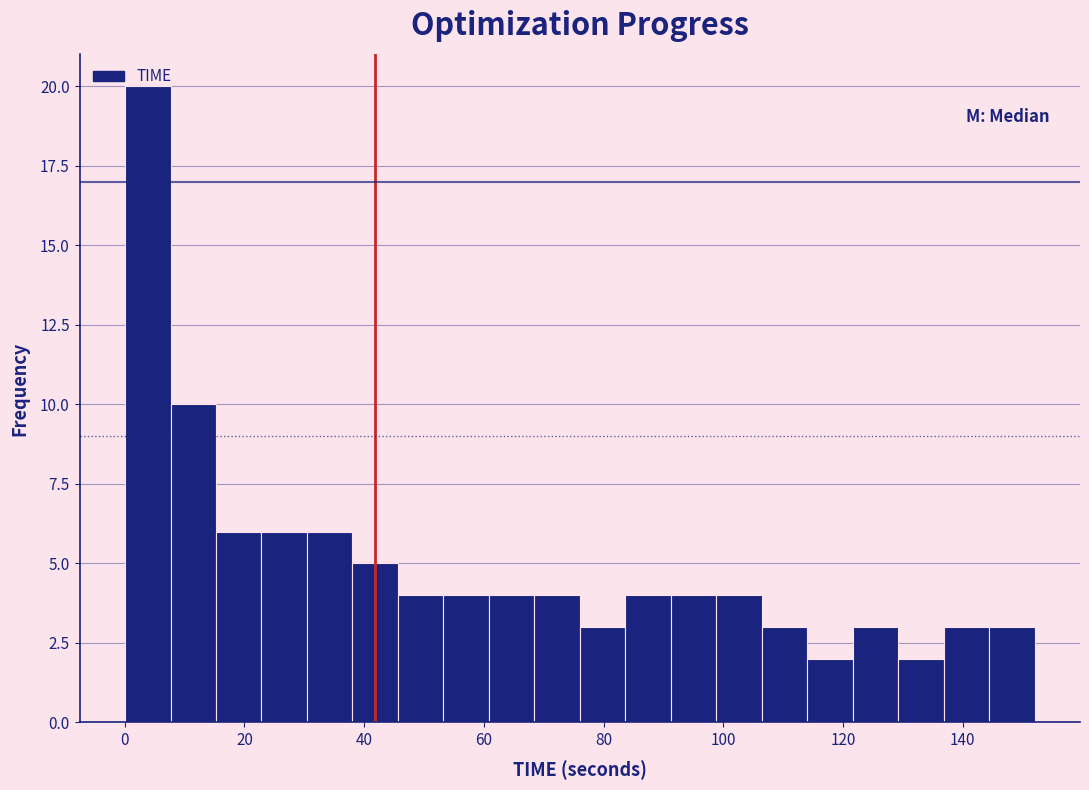

Read against the x-axis, roughly where is the centre of the tallest bar?

4